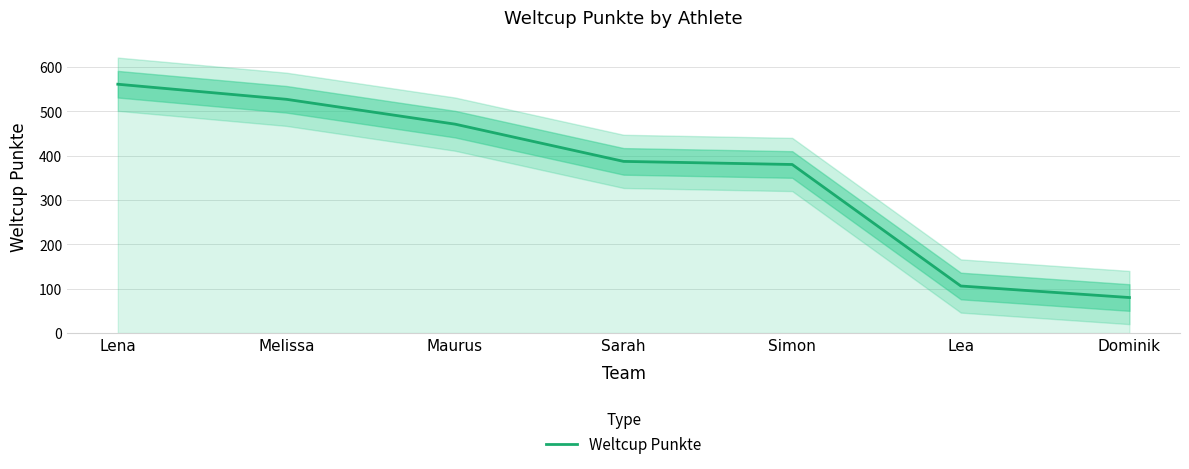

Rank the categories by value from lowest to highest.

Dominik, Lea, Simon, Sarah, Maurus, Melissa, Lena